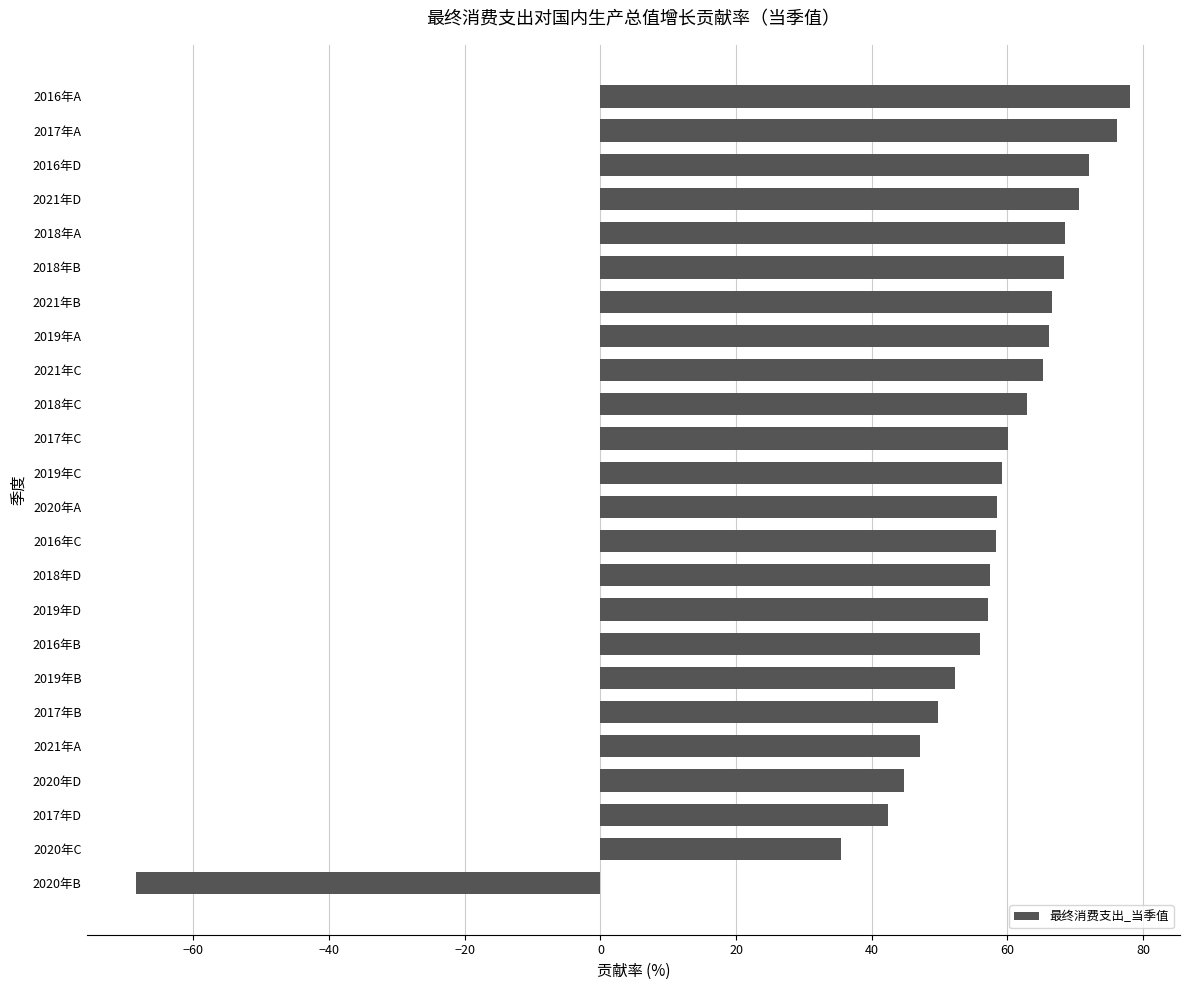

How many distinct data groups are displayed?

1